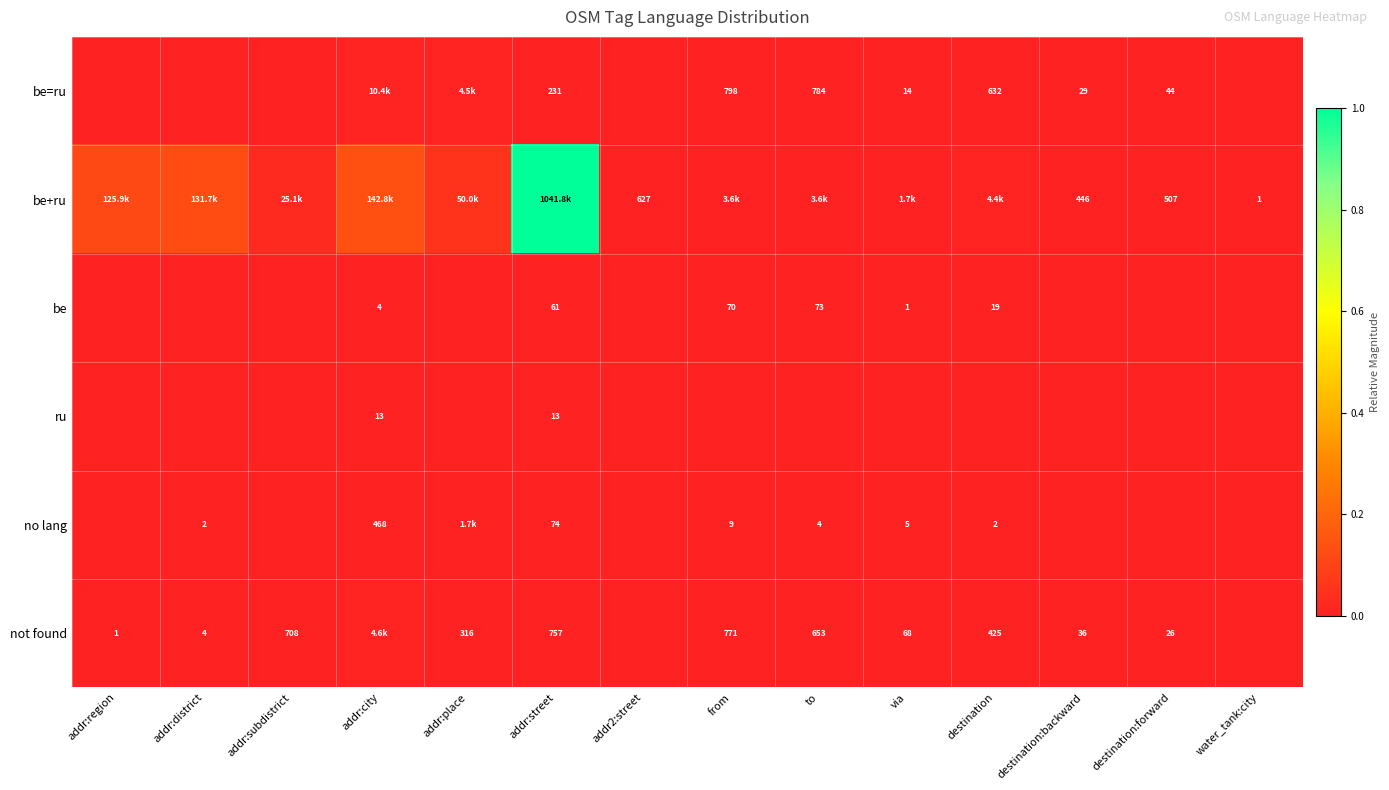

Which category has the highest value in the be=ru series?

addr:city